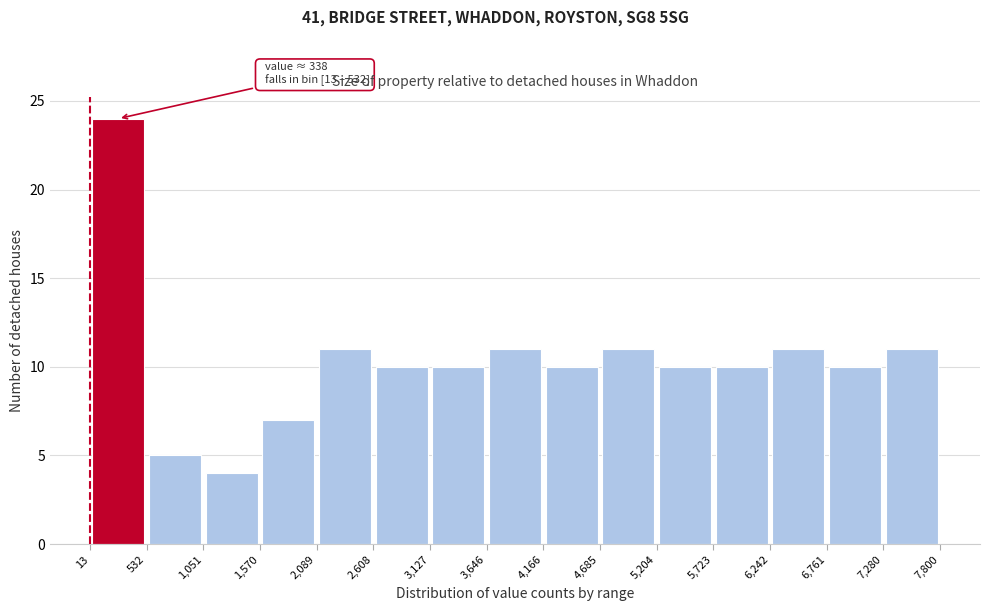

Which range on the x-axis has the tallest bar?

13 to 532